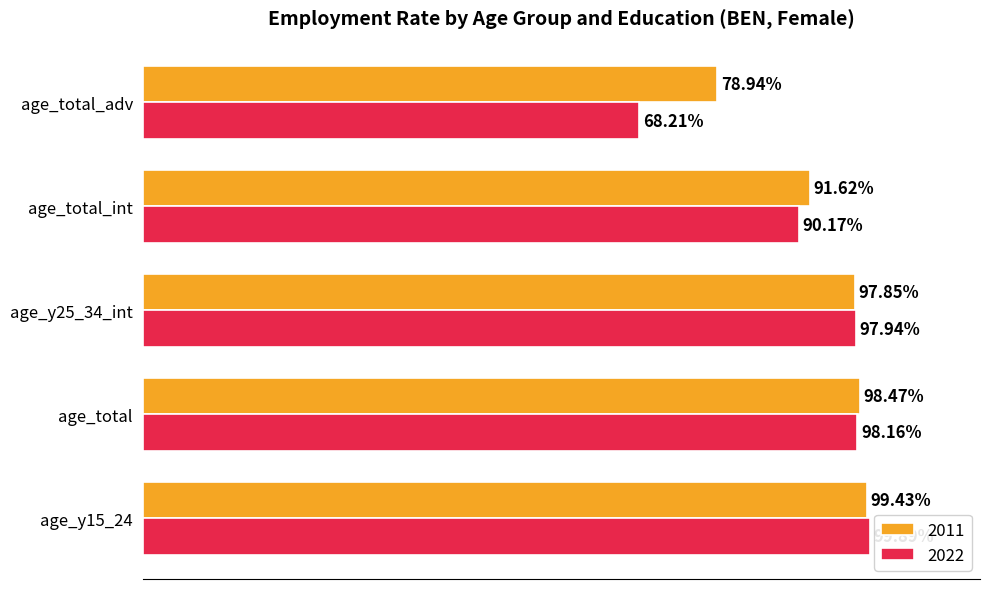

Rank the series by their maximum value, from highest to lowest.

2022, 2011